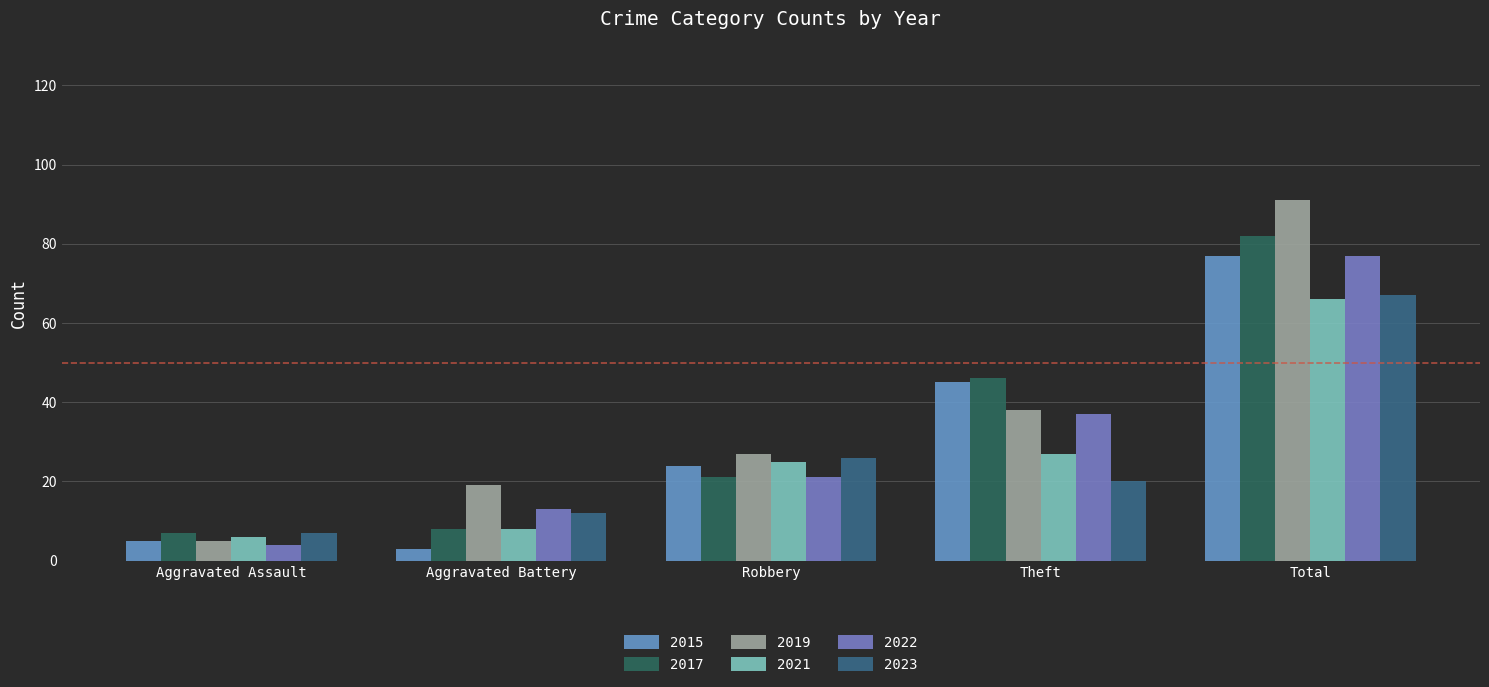

The value of 2021 at Total is 95. True or false?

False